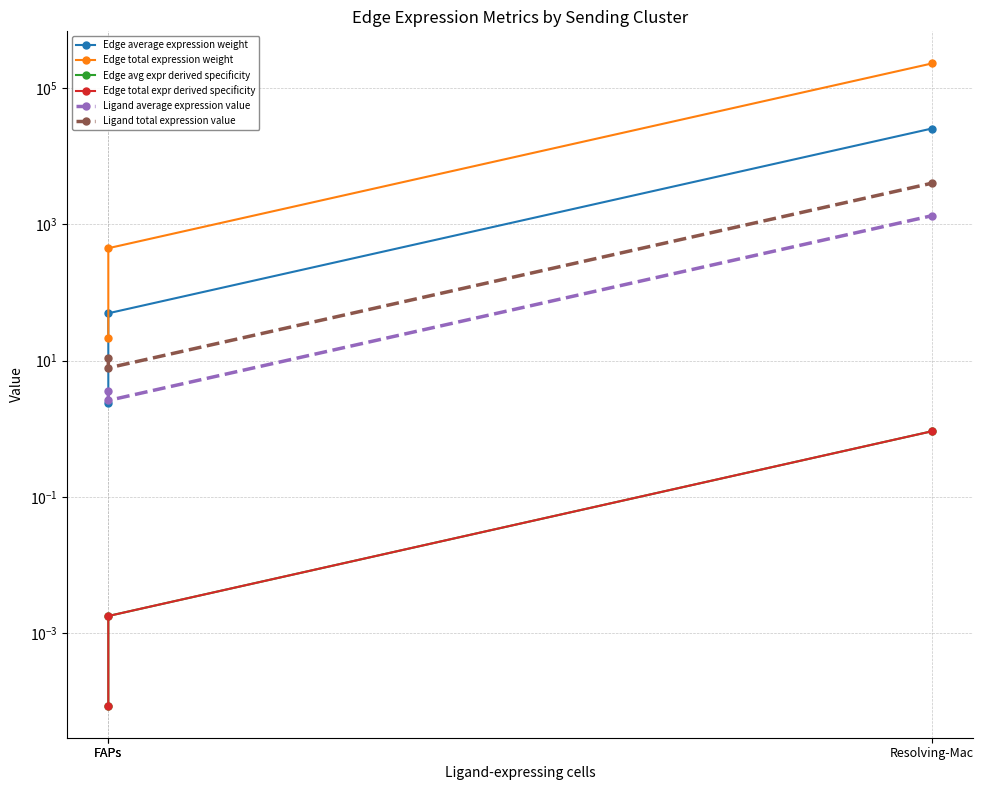

Reading left to right, transcribe all the data shown in this chart.

Edge average expression weight: 2.4	49.3	25270.0
Edge total expression weight: 21.5	443.7	227429.9
Edge avg expr derived specificity: 0.0	0.0	0.9
Edge total expr derived specificity: 0.0	0.0	0.9
Ligand average expression value: 3.6	2.6	1329.6
Ligand total expression value: 10.7	7.8	3988.9